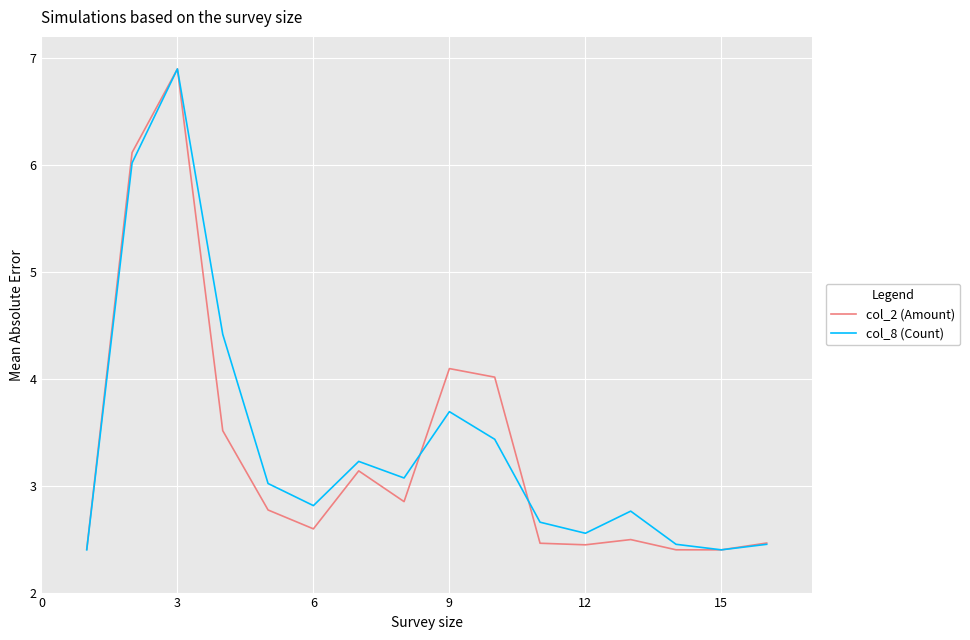

What is the maximum value for col_8 (Count)?

6.9